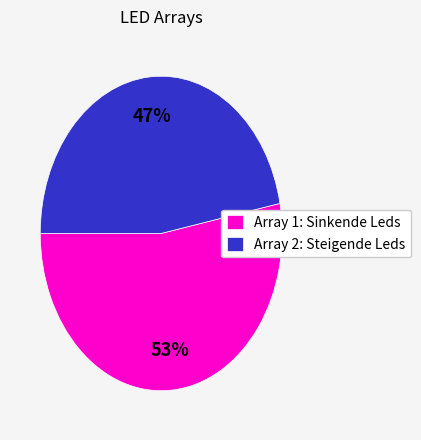

Rank the categories by value from highest to lowest.

Array 1: Sinkende Leds, Array 2: Steigende Leds